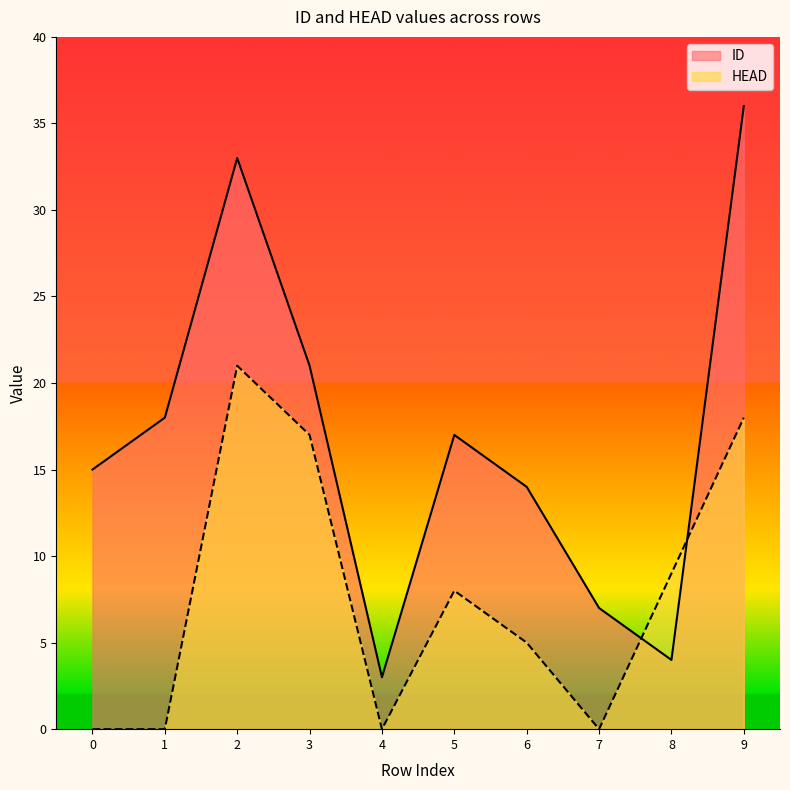

Does the chart display data point markers on the line(s)?

No